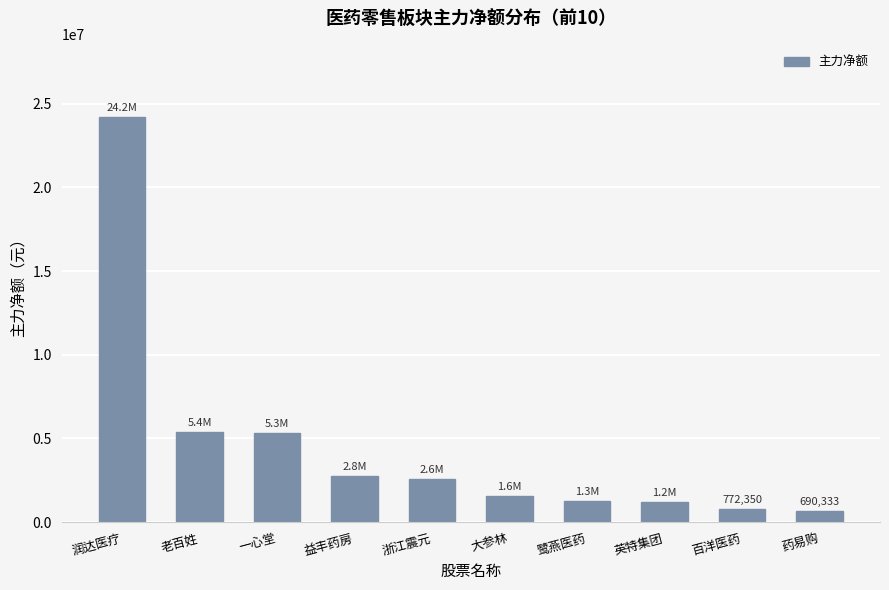

The chart shows a value of 1903370 at 老百姓. True or false?

False